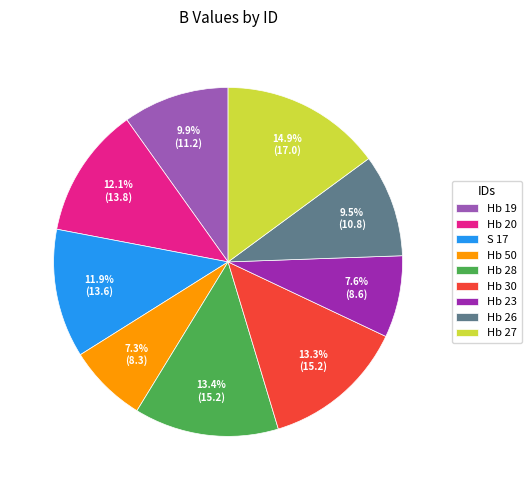

Does Hb 19 represent more than half of the total?

No